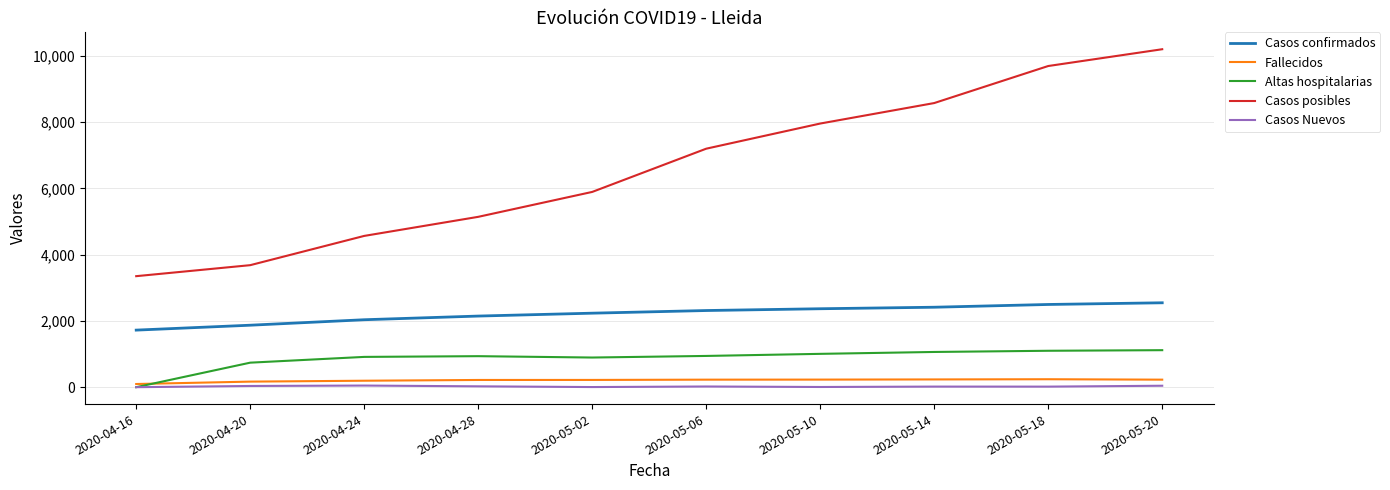

The value of Fallecidos at 2020-05-20 is 227.3. True or false?

True